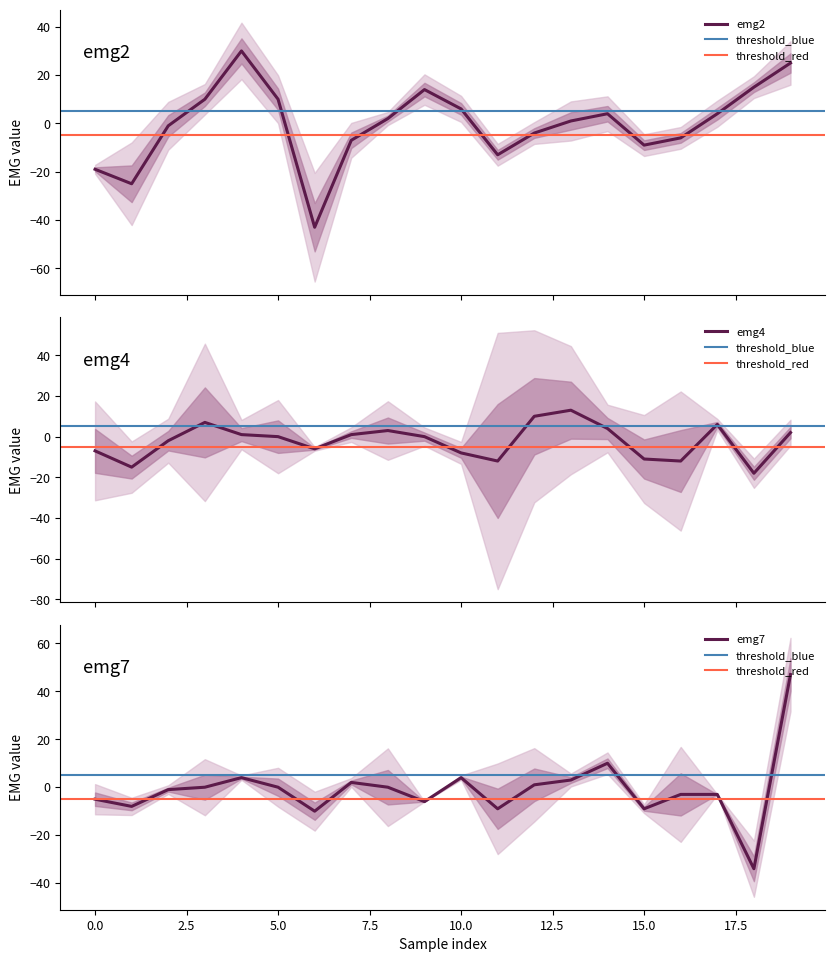

Reading left to right, list all the values displayed in this chart.

emg2: -19	-25	-1	10	30	10	-43	-7	2	14	6	-13	-4	1	4	-9	-6	4	15	25
emg4: -7	-15	-2	7	1	0	-6	1	3	0	-8	-12	10	13	4	-11	-12	6	-18	2
emg7: -5	-8	-1	0	4	0	-10	2	0	-6	4	-9	1	3	10	-9	-3	-3	-34	47